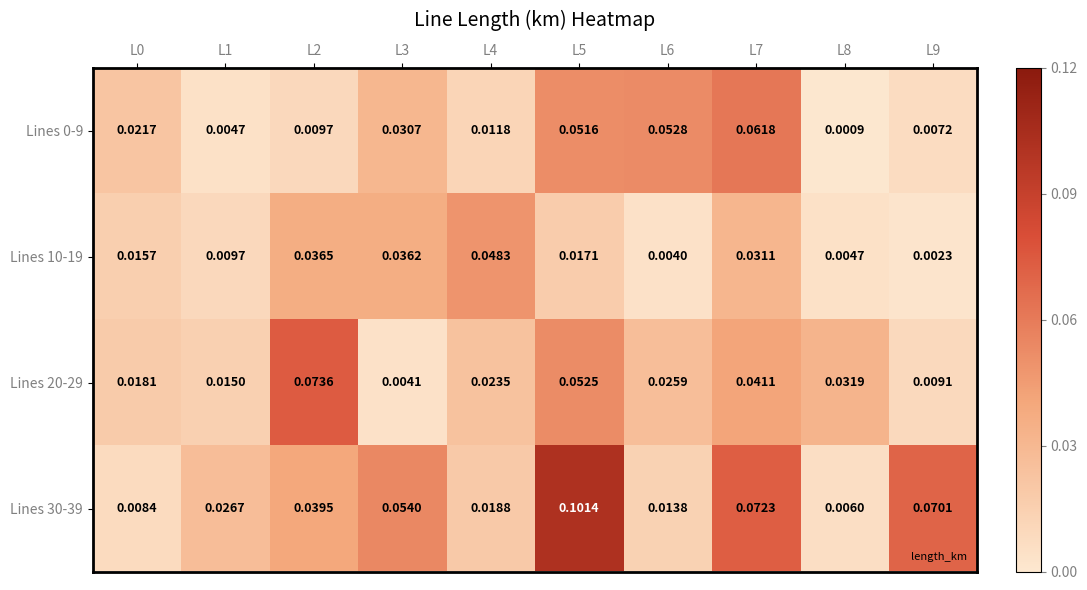

Reading left to right, transcribe all the data shown in this chart.

Lines 0-9: L0=0.0	L1=0.0	L2=0.0	L3=0.0	L4=0.0	L5=0.1	L6=0.1	L7=0.1	L8=0.0	L9=0.0
Lines 10-19: L0=0.0	L1=0.0	L2=0.0	L3=0.0	L4=0.0	L5=0.0	L6=0.0	L7=0.0	L8=0.0	L9=0.0
Lines 20-29: L0=0.0	L1=0.0	L2=0.1	L3=0.0	L4=0.0	L5=0.1	L6=0.0	L7=0.0	L8=0.0	L9=0.0
Lines 30-39: L0=0.0	L1=0.0	L2=0.0	L3=0.1	L4=0.0	L5=0.1	L6=0.0	L7=0.1	L8=0.0	L9=0.1